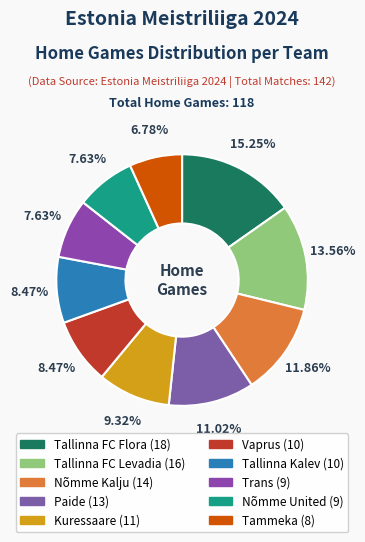

To the nearest percent, what portion does Nõmme United represent?

8%